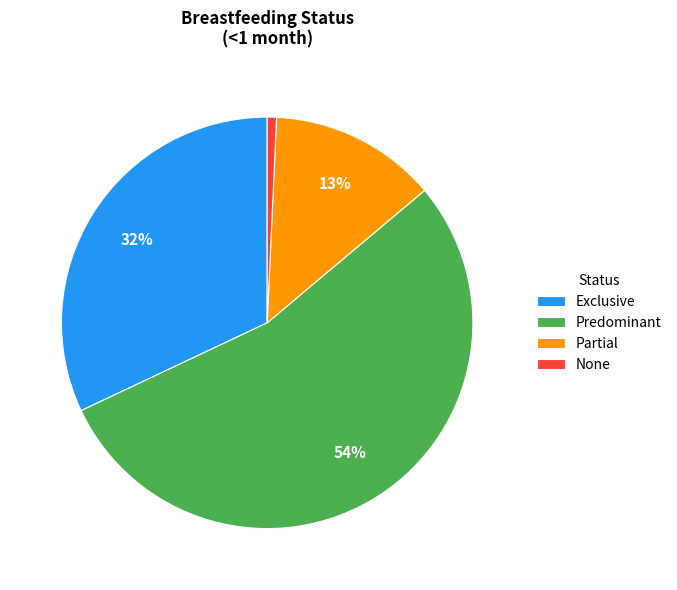

Which category accounts for the majority?

Predominant